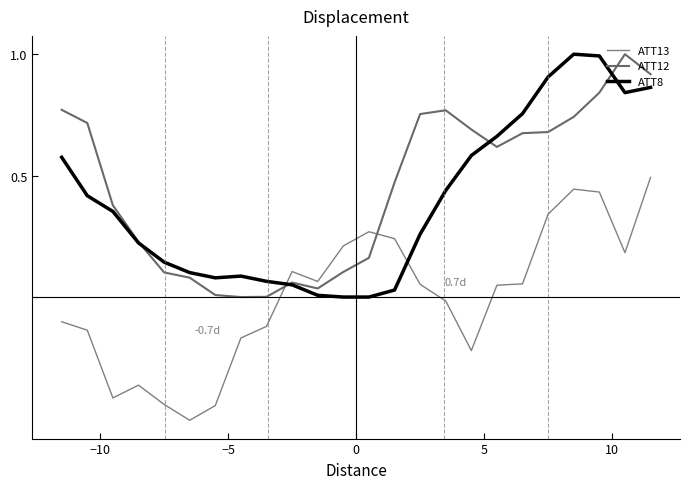

Reading right to left, what are all the values shown in this chart?

ATT13: 0.5	0.2	0.4	0.4	0.3	0.1	0.0	-0.2	-0.0	0.1	0.2	0.3	0.2	0.1	0.1	-0.1	-0.2	-0.4	-0.5	-0.4	-0.4	-0.4	-0.1	-0.1
ATT12: 0.9	1.0	0.8	0.7	0.7	0.7	0.6	0.7	0.8	0.8	0.5	0.2	0.1	0.0	0.1	0.0	0.0	0.0	0.1	0.1	0.2	0.4	0.7	0.8
ATT8: 0.9	0.8	1.0	1.0	0.9	0.8	0.7	0.6	0.4	0.3	0.0	0.0	0.0	0.0	0.1	0.1	0.1	0.1	0.1	0.1	0.2	0.4	0.4	0.6